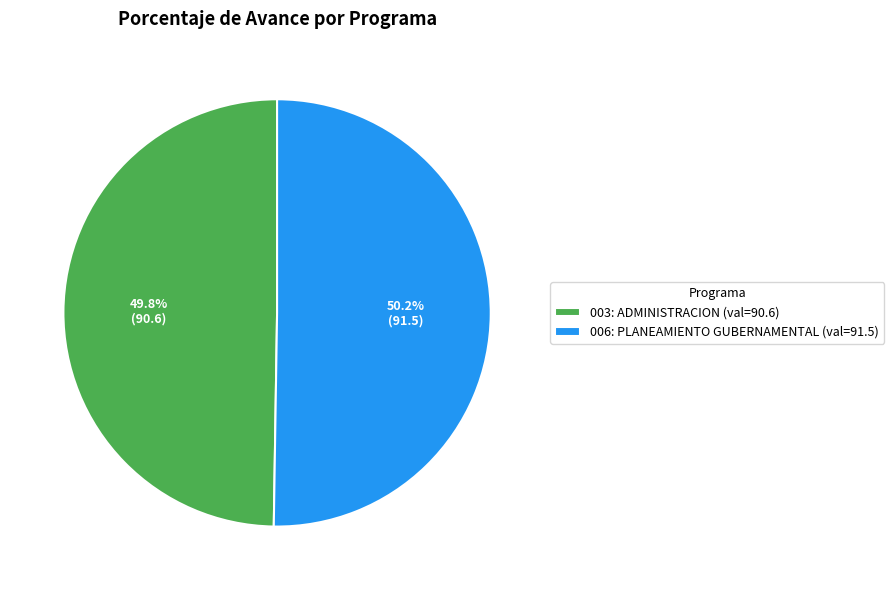

Combined, do 006: PLANEAMIENTO GUBERNAMENTAL and 003: ADMINISTRACION account for over 50%?

Yes